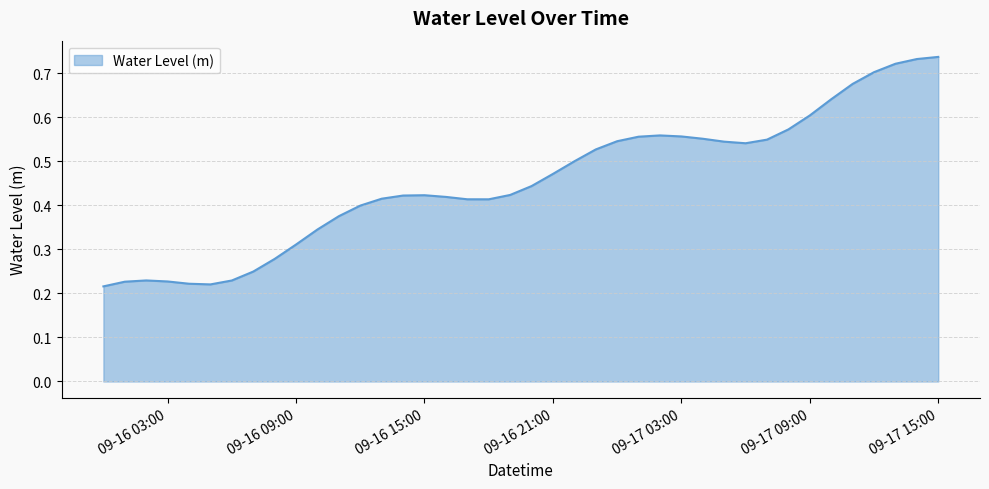

Does the chart have visible grid lines?

Yes